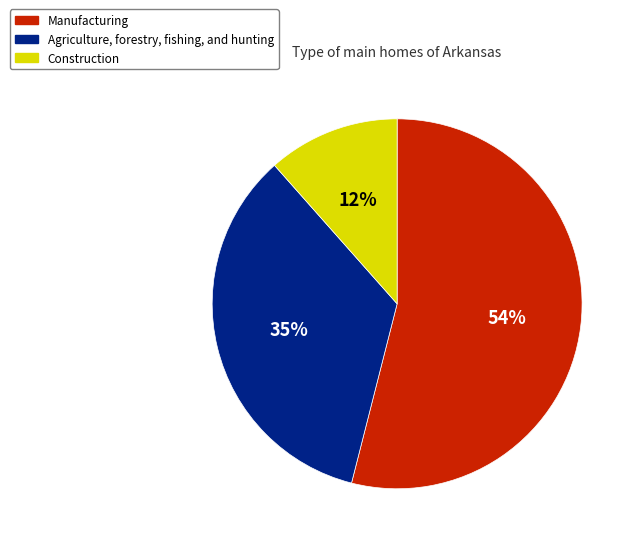

Which has a higher value, Construction or Agriculture, forestry, fishing, and hunting?

Agriculture, forestry, fishing, and hunting